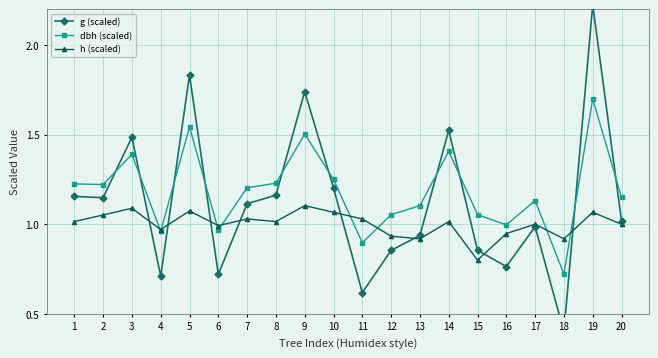

Rank the categories by g (scaled) value from lowest to highest.

18, 11, 4, 6, 16, 12, 15, 13, 17, 20, 7, 2, 1, 8, 10, 3, 14, 9, 5, 19